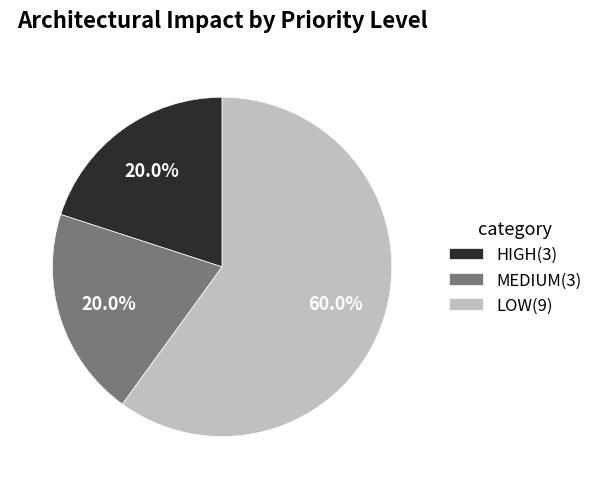

How many slices are in this pie chart?

3